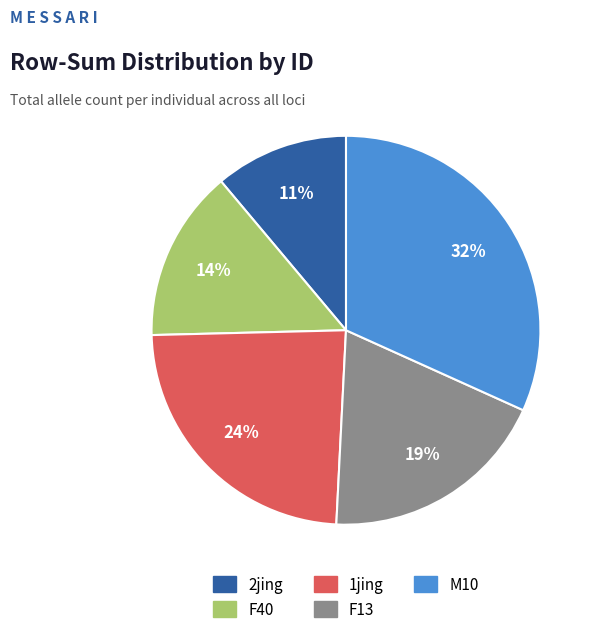

Which has a higher value, 2jing or F13?

F13